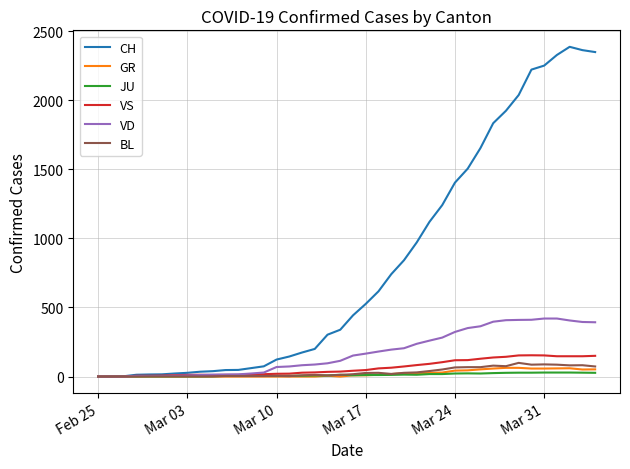

What is the difference between the maximum and minimum values in the VS series?

154